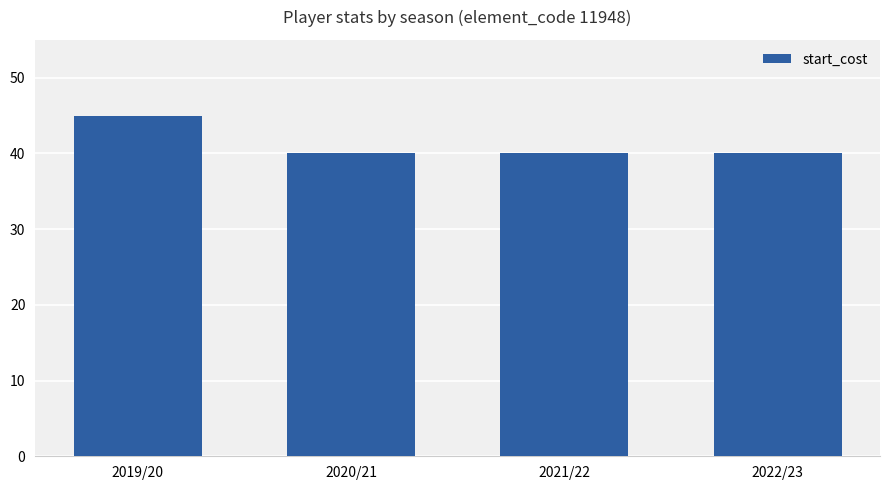

Is it true that the value at 2019/20 is 31?

False